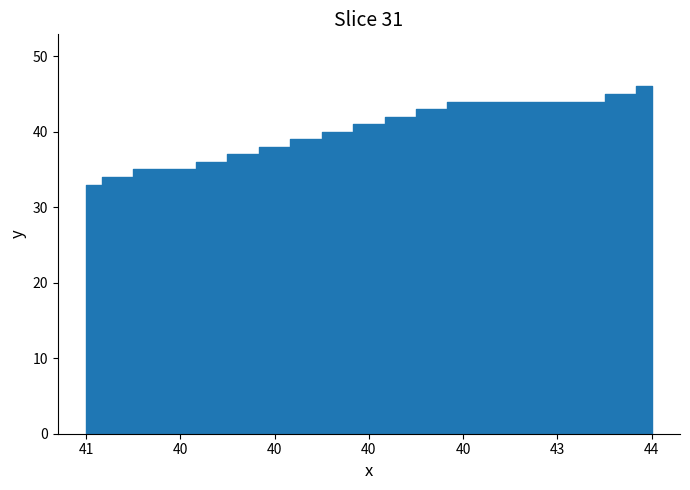

What is the label of the 17th point from the left?

44